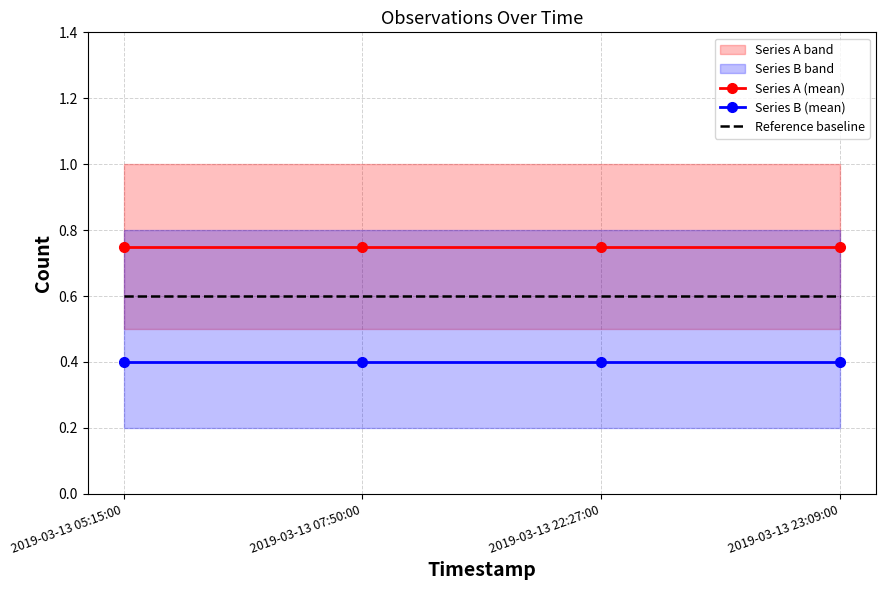

True or false: Series B (mean) and Reference baseline intersect in this chart.

False